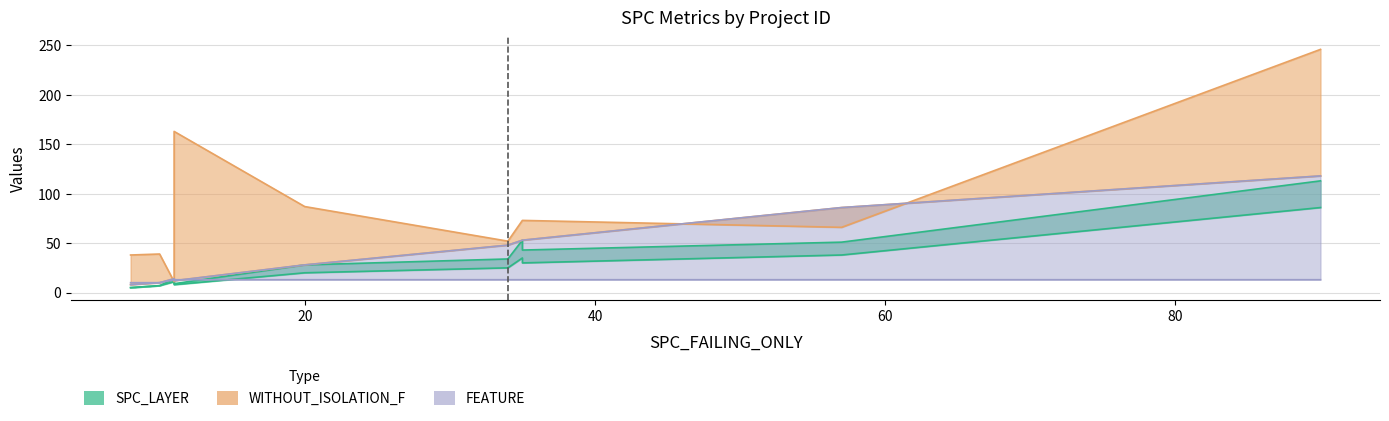

True or false: SPECTRUM and WITHOUT_ISOLATION_LAYER cross at least once.

False